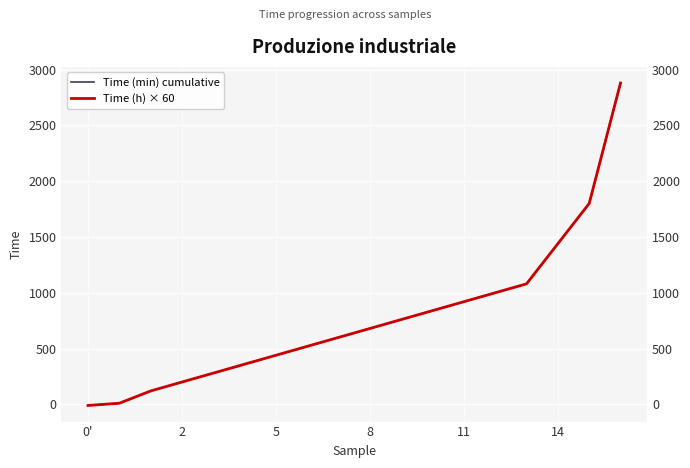

At how many categories does at least one series exceed 2408?

1